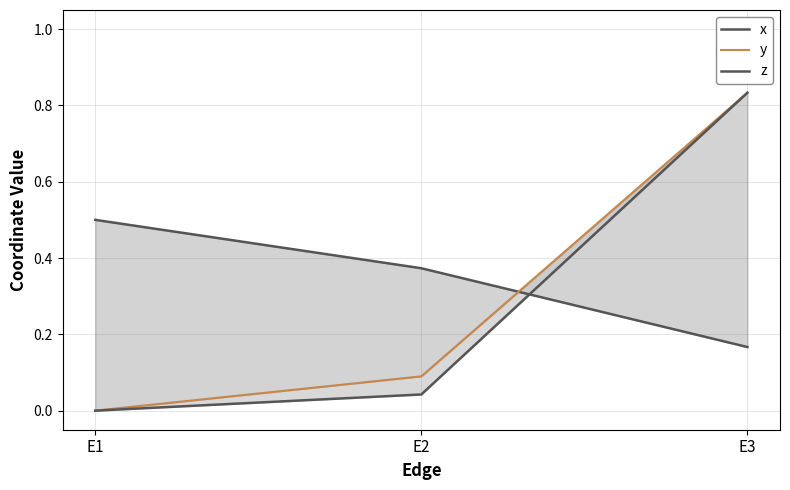

Does the chart have visible grid lines?

Yes